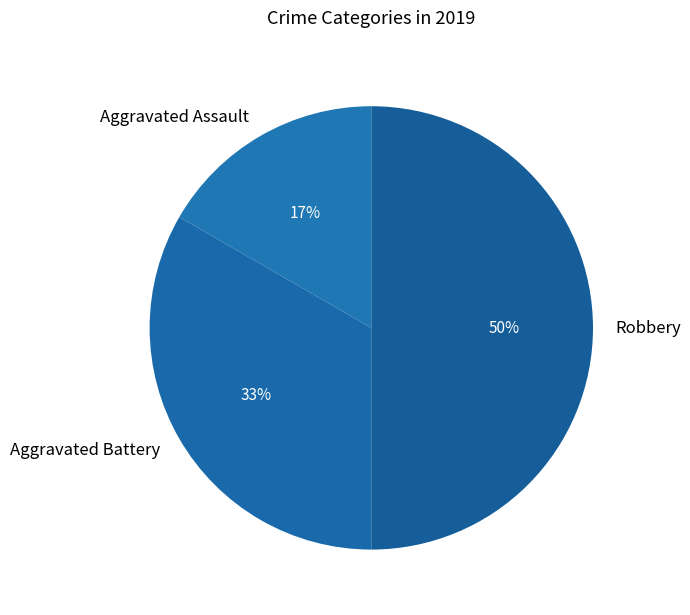

Which slice is the largest?

Robbery